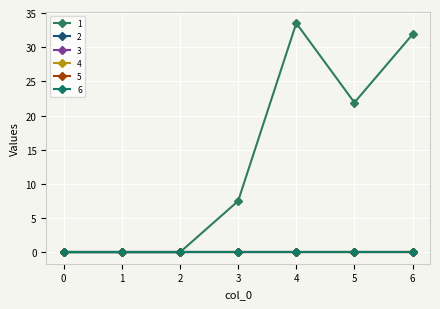

Reading left to right, transcribe all the data shown in this chart.

1: 0=0.0	1=0.0	2=0.0	3=7.5	4=33.5	5=21.9	6=31.9
2: 0=0.0	1=0.0	2=0.0	3=0.0	4=0.0	5=0.0	6=0.0
3: 0=0.0	1=0.0	2=0.0	3=0.0	4=0.0	5=0.0	6=0.0
4: 0=0.0	1=0.0	2=0.0	3=0.0	4=0.0	5=0.0	6=0.0
5: 0=0.0	1=0.0	2=0.0	3=0.0	4=0.0	5=0.0	6=0.0
6: 0=0.0	1=0.0	2=0.0	3=0.0	4=0.0	5=0.0	6=0.0